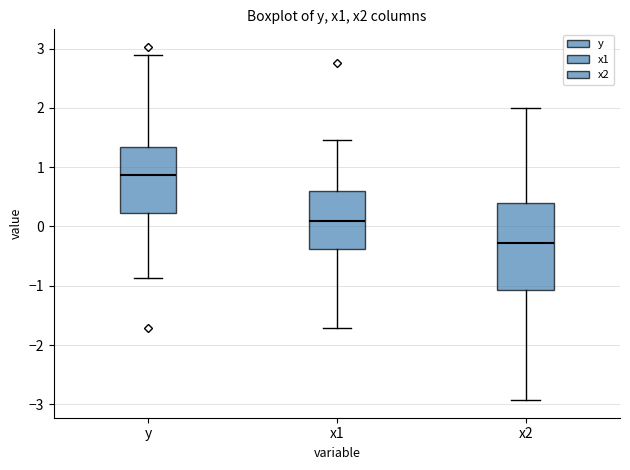

Which box has the lowest median line?

x2